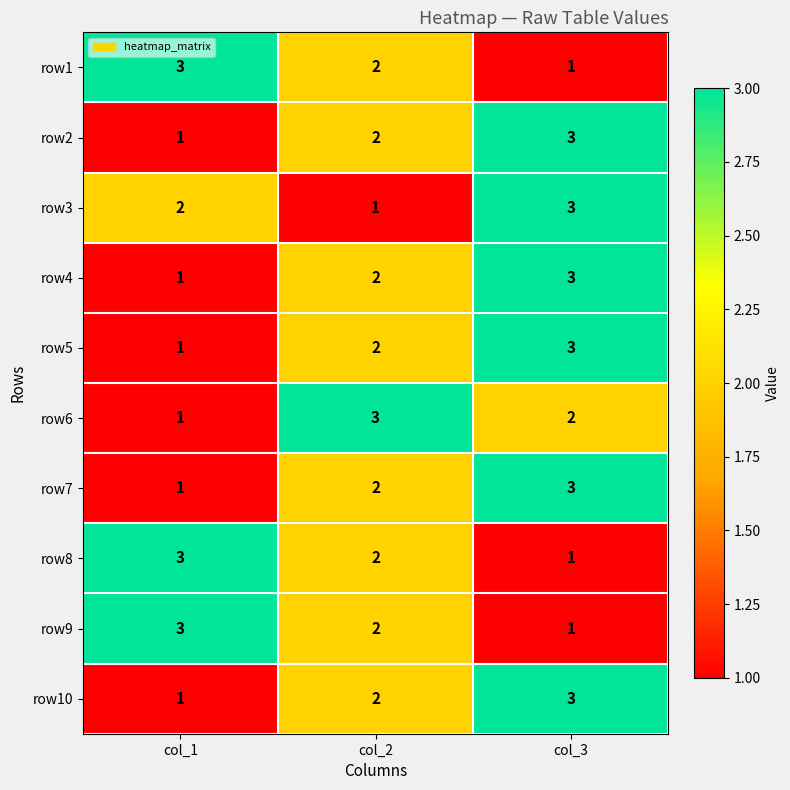

What is the smallest value displayed?

1